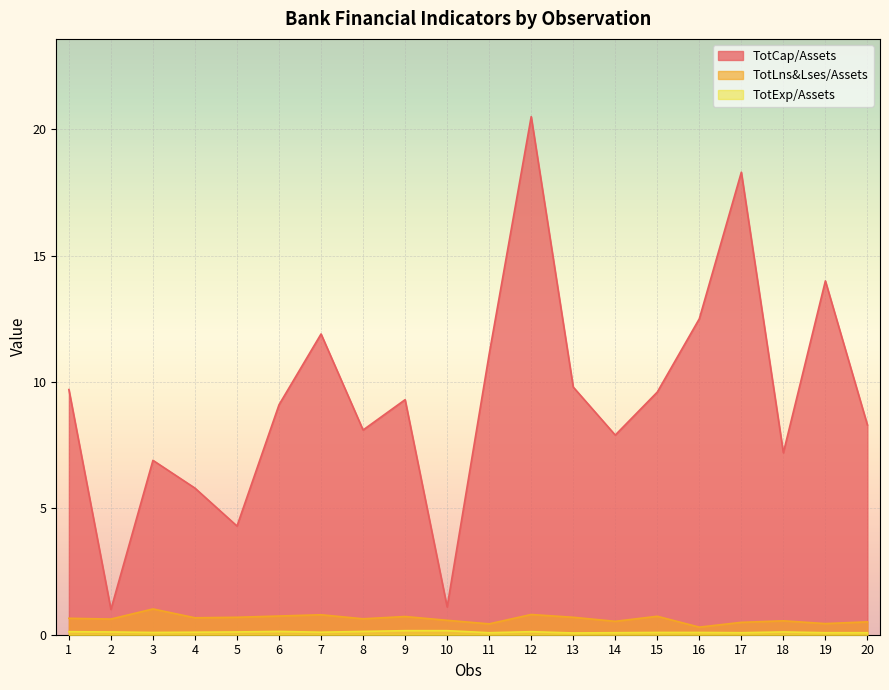

What is the value of the TotCap/Assets point at the 10th from the left?

1.1